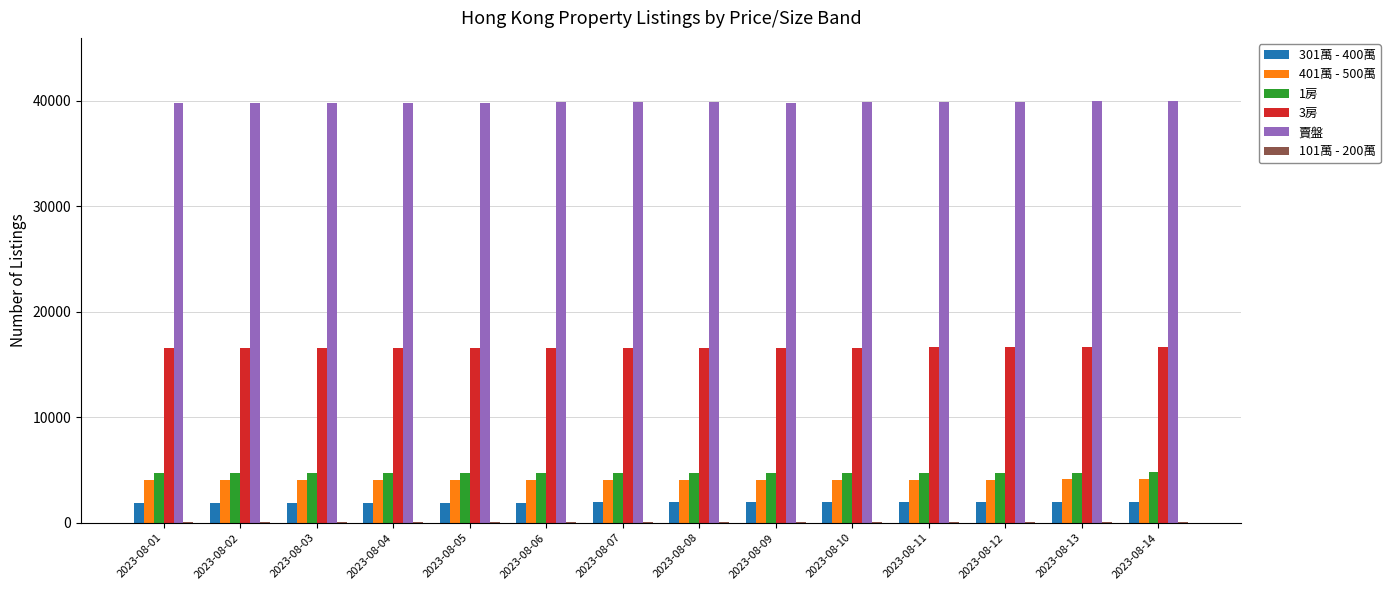

How many groups of bars are there?

14